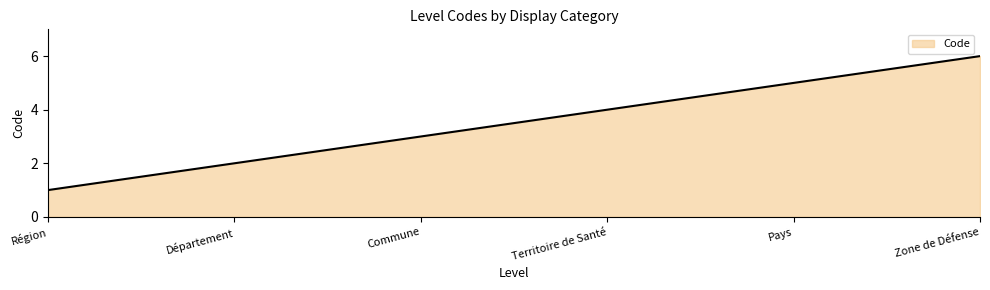

Reading right to left, extract all data points from this chart.

6	5	4	3	2	1